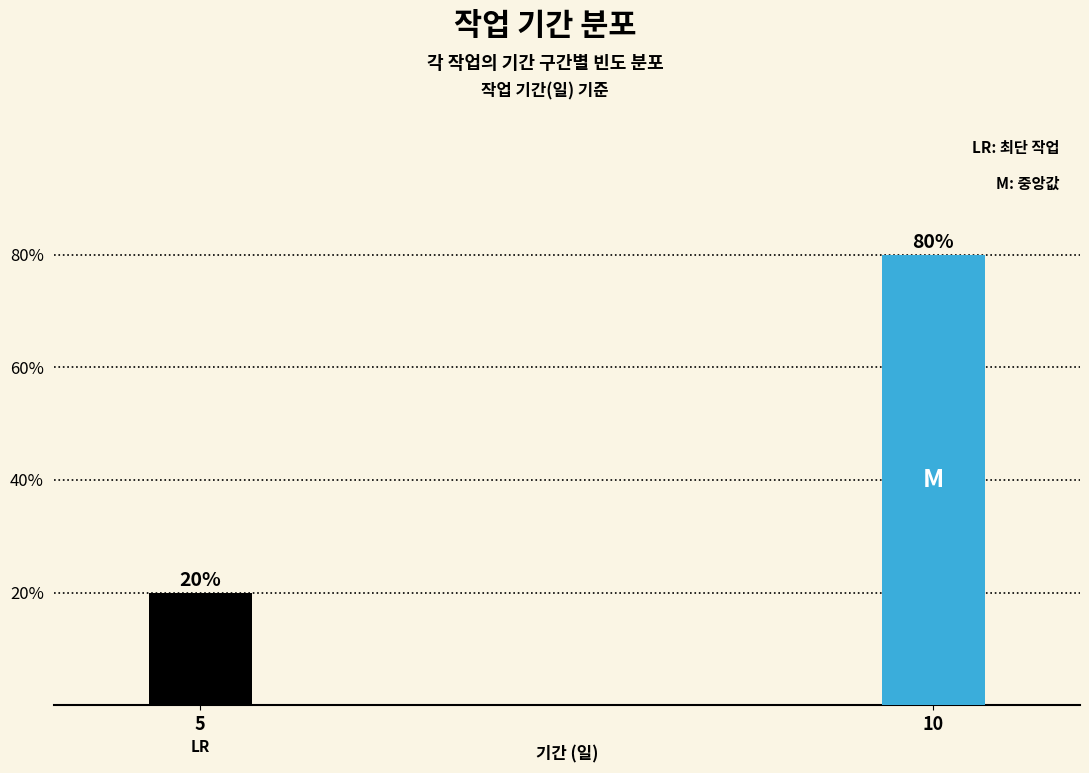

Reading left to right, transcribe all the data shown in this chart.

5=20	10=80